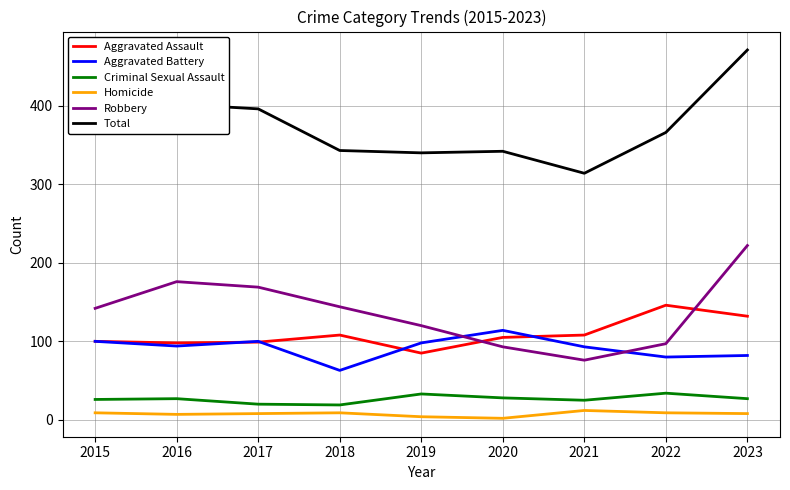

What is the difference between the highest and lowest values at 2019?

336